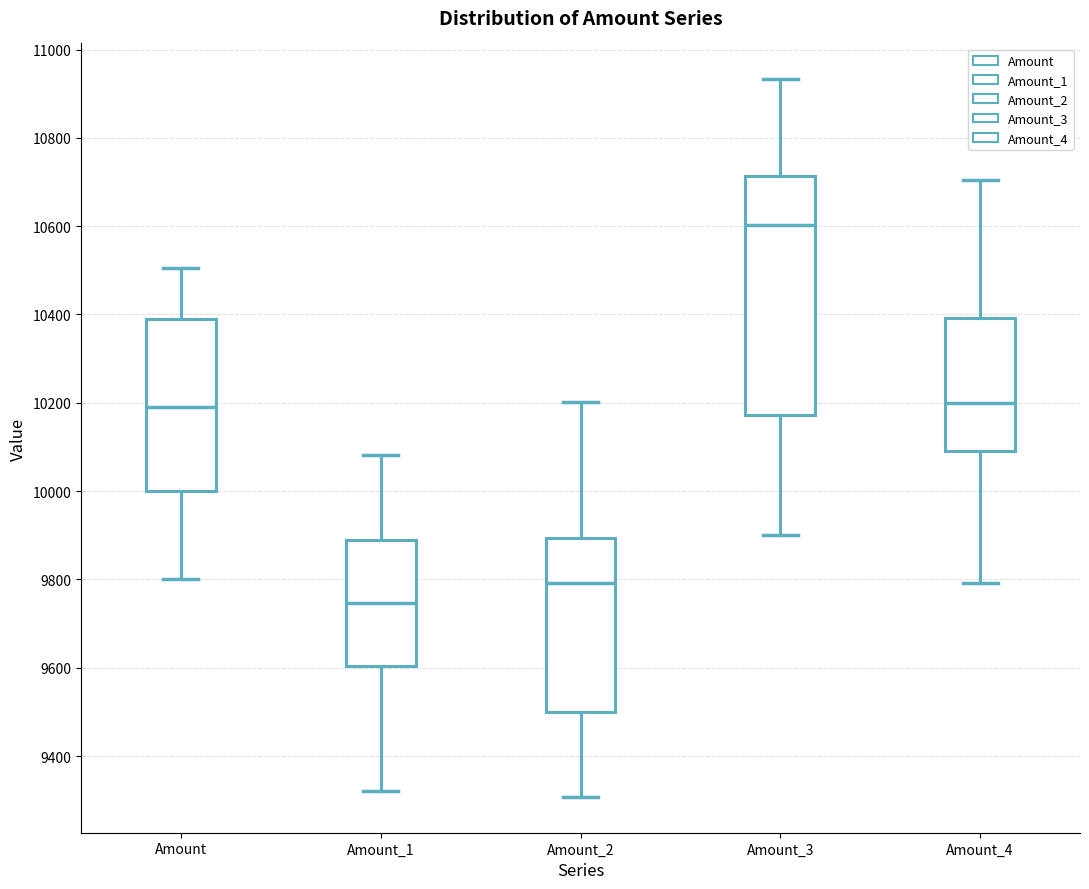

Which box has the highest median line?

Amount_3